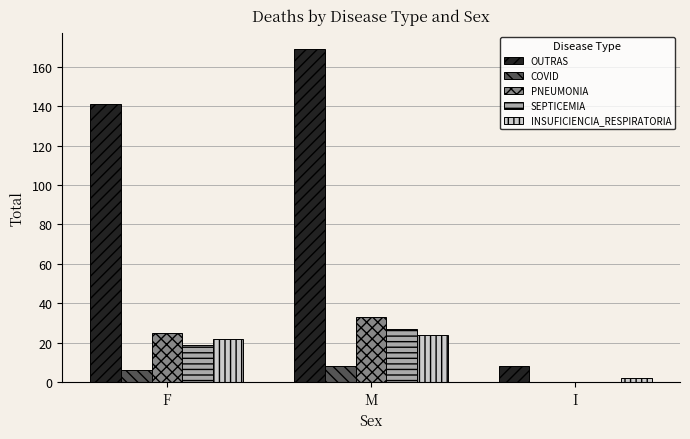

What is the average value of the INSUFICIENCIA_RESPIRATORIA series?

16